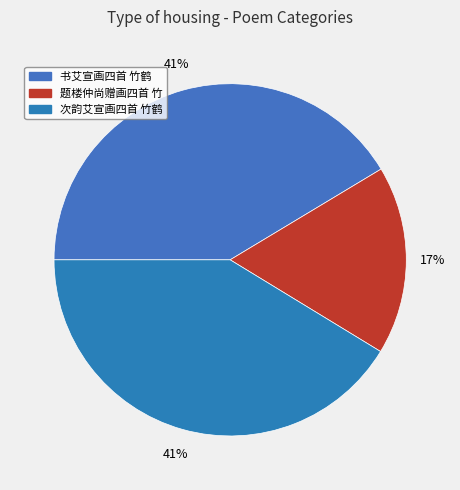

How many slices are in this pie chart?

3